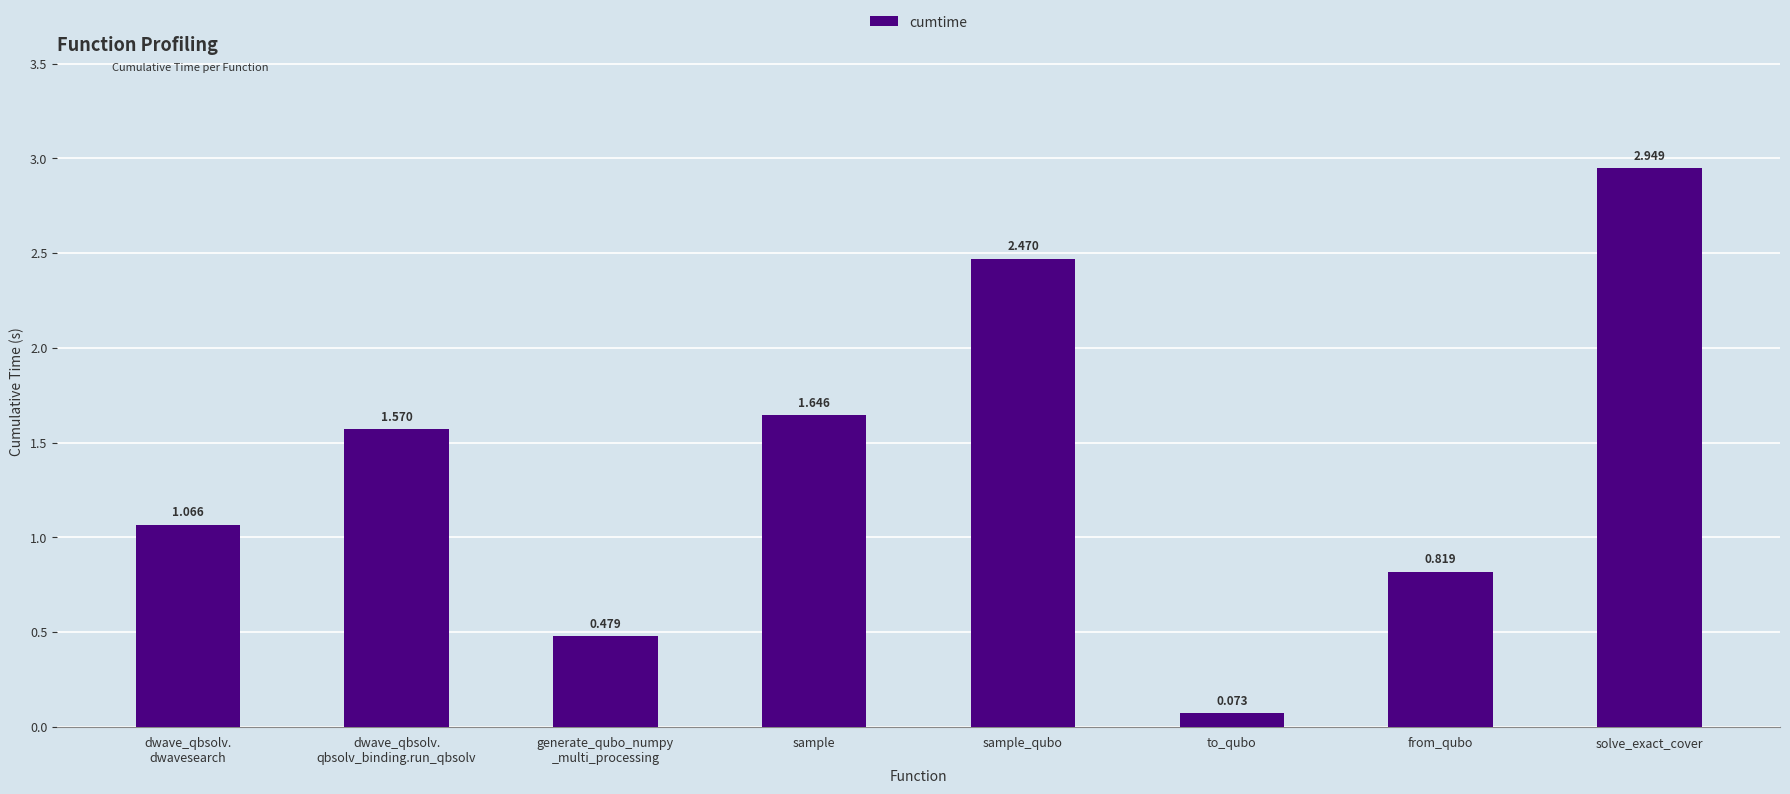

Which label corresponds to the smallest value in the chart?

to_qubo